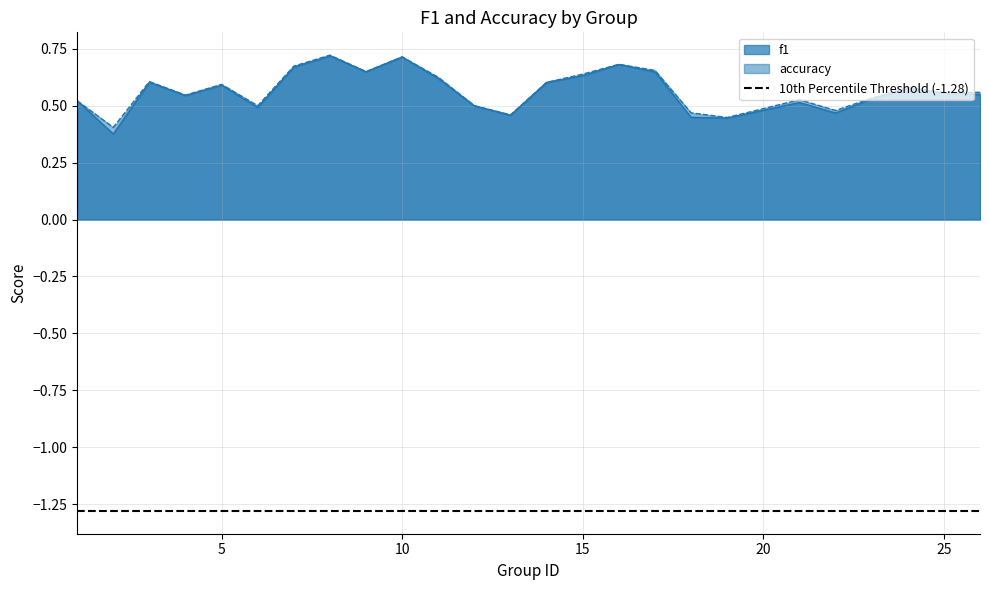

At which label is accuracy closest to 0?

2